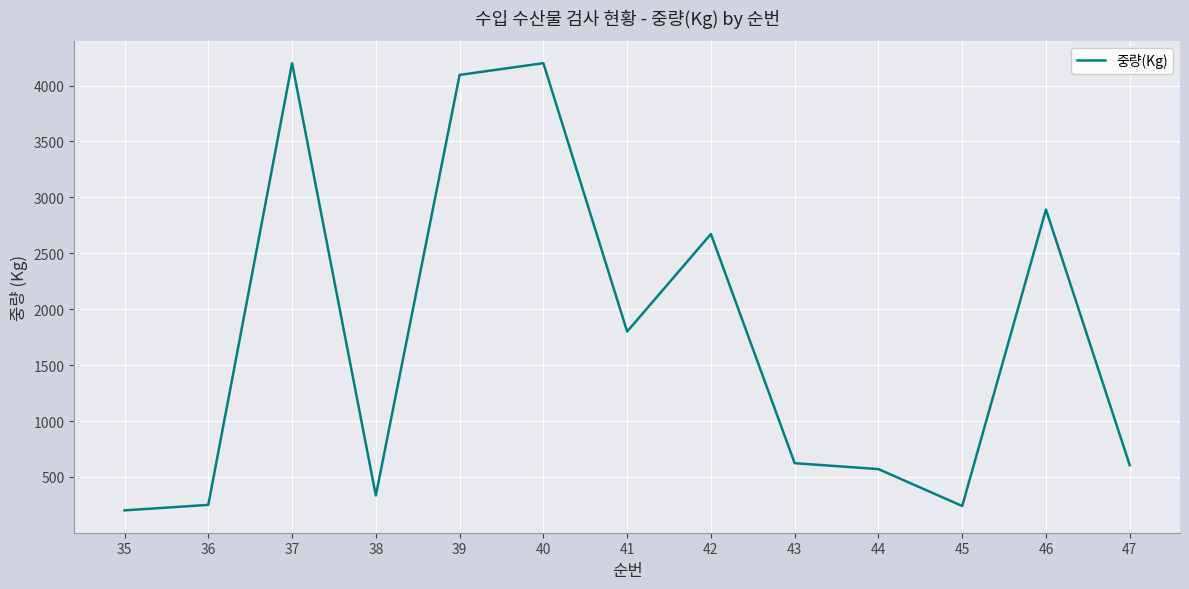

Which has a higher value, 40 or 45?

40